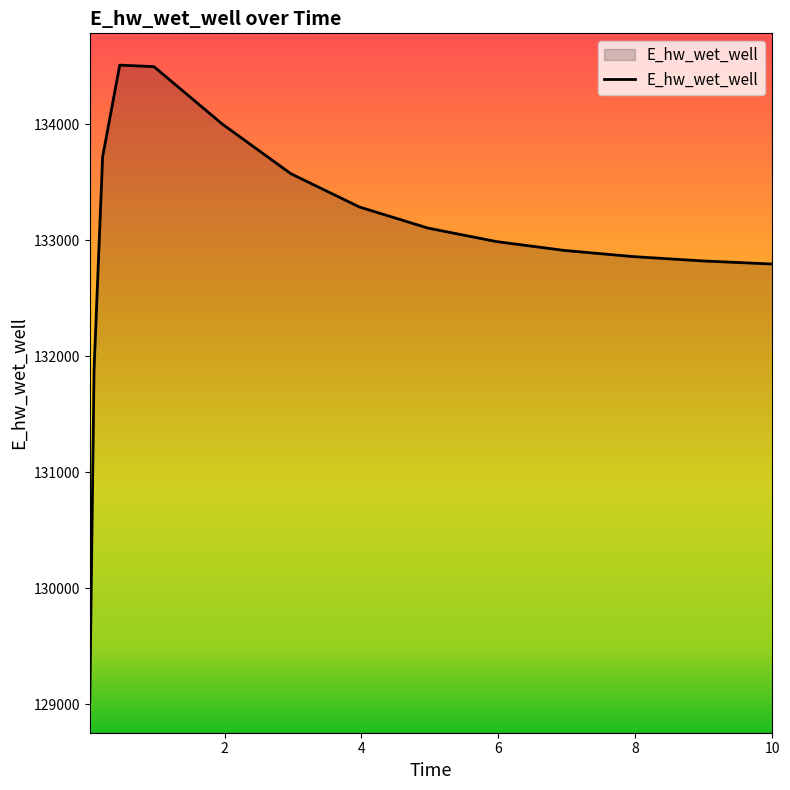

What is the maximum value shown in the chart?

134511.4